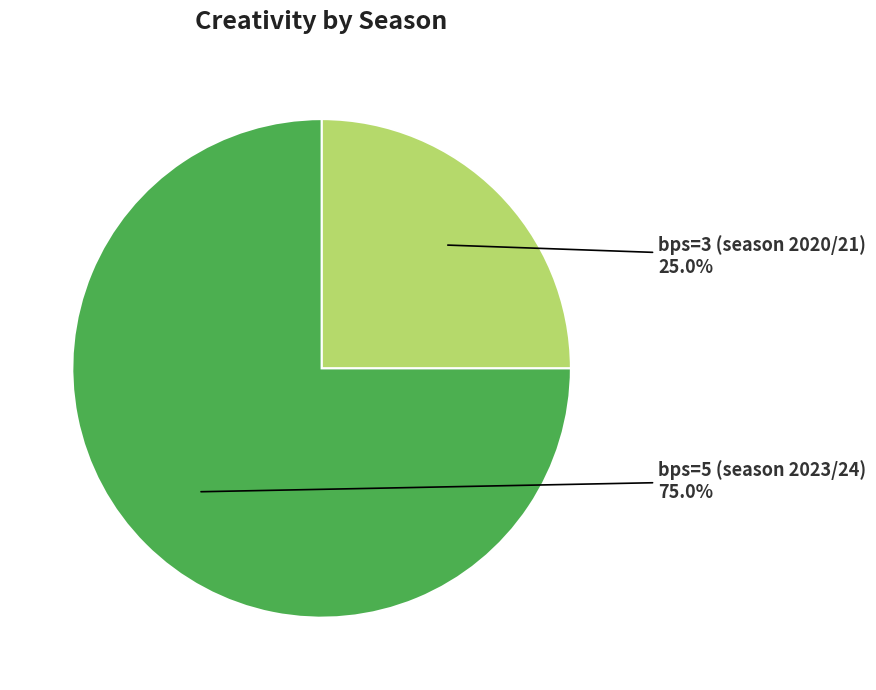

Which has a higher value, bps=5 (season 2023/24) or bps=3 (season 2020/21)?

bps=5 (season 2023/24)